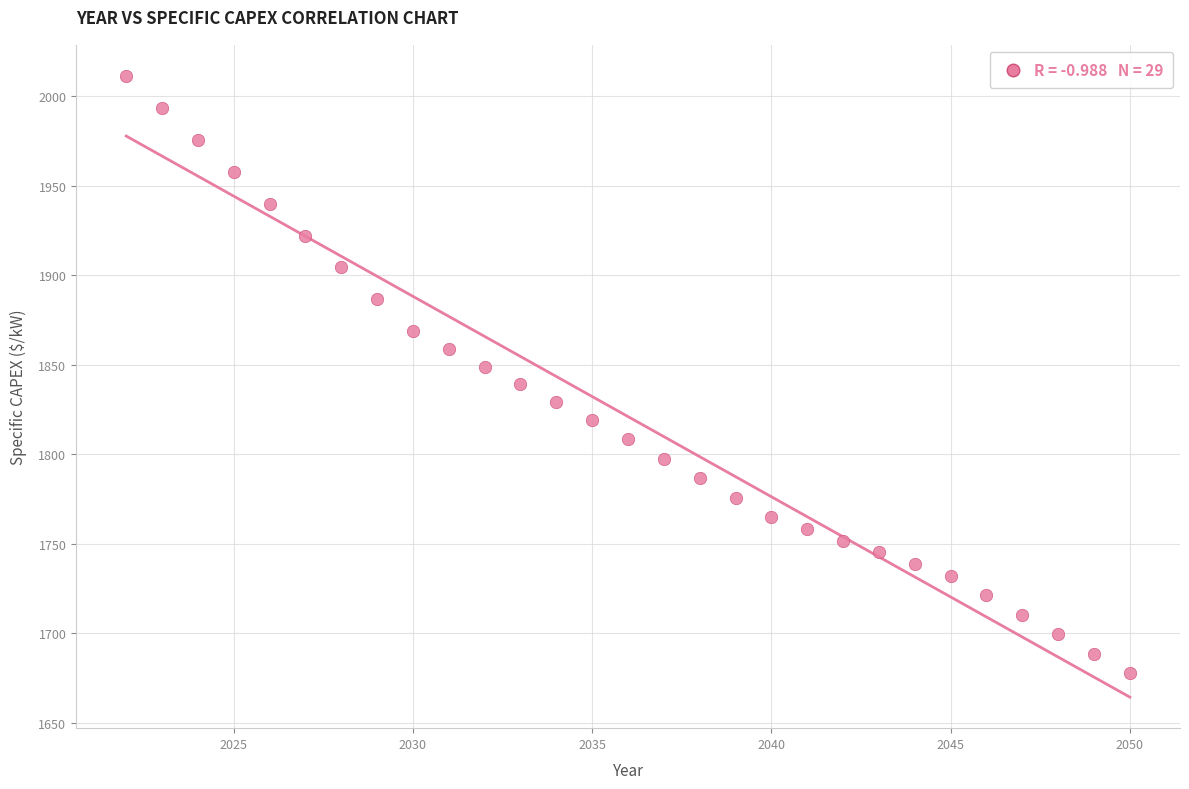

What is the range of Y values (max minus min)?

333.4